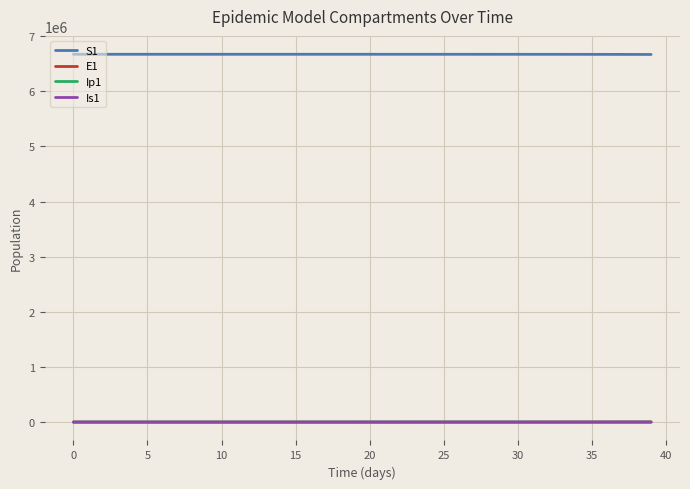

Which series has the largest total across all categories?

S1